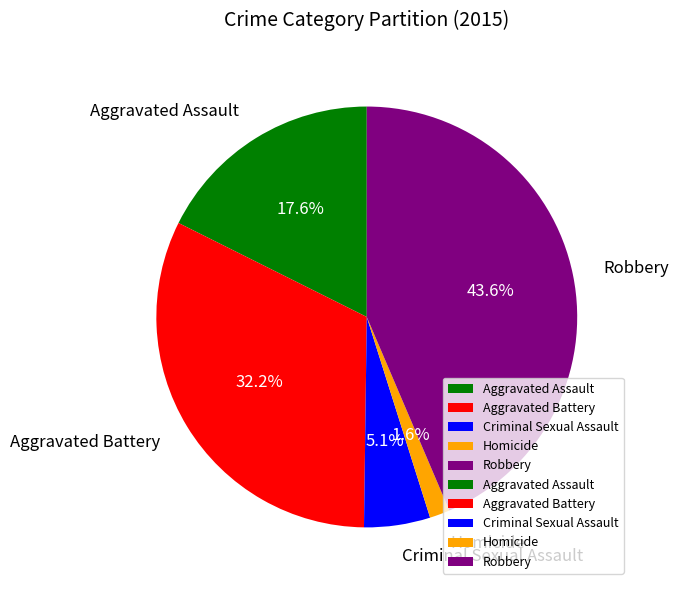

What percentage do Robbery and Aggravated Battery together represent?

75.7%